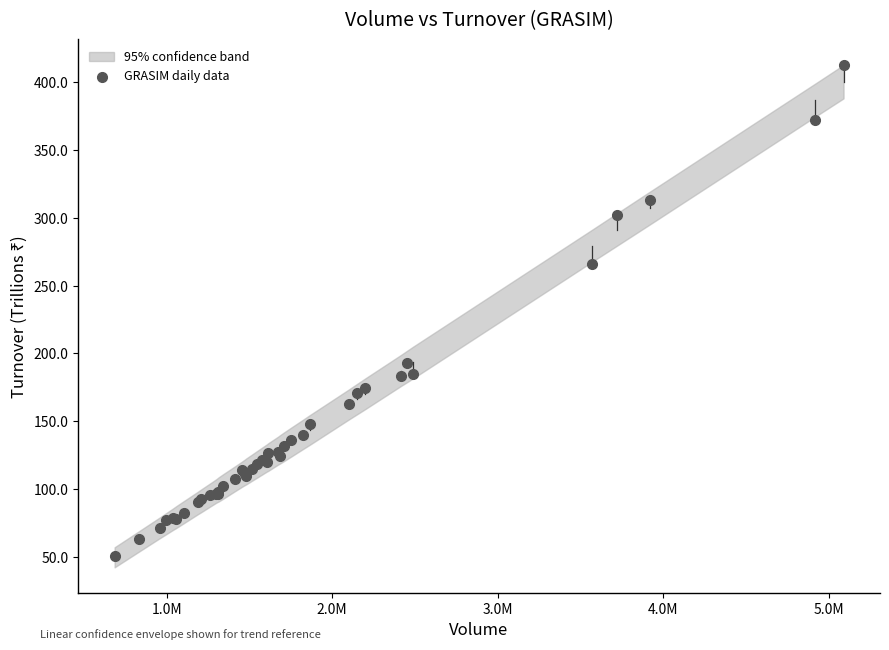

What Y value in the scatter plot is closest to 232?

265.7